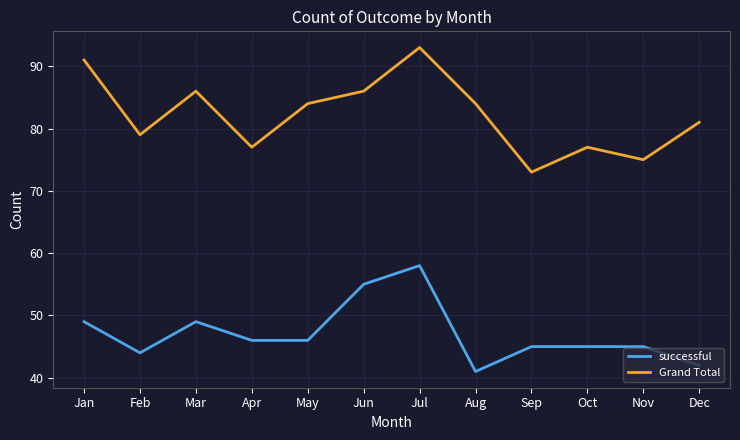

At which category does successful reach its first local valley?

Feb